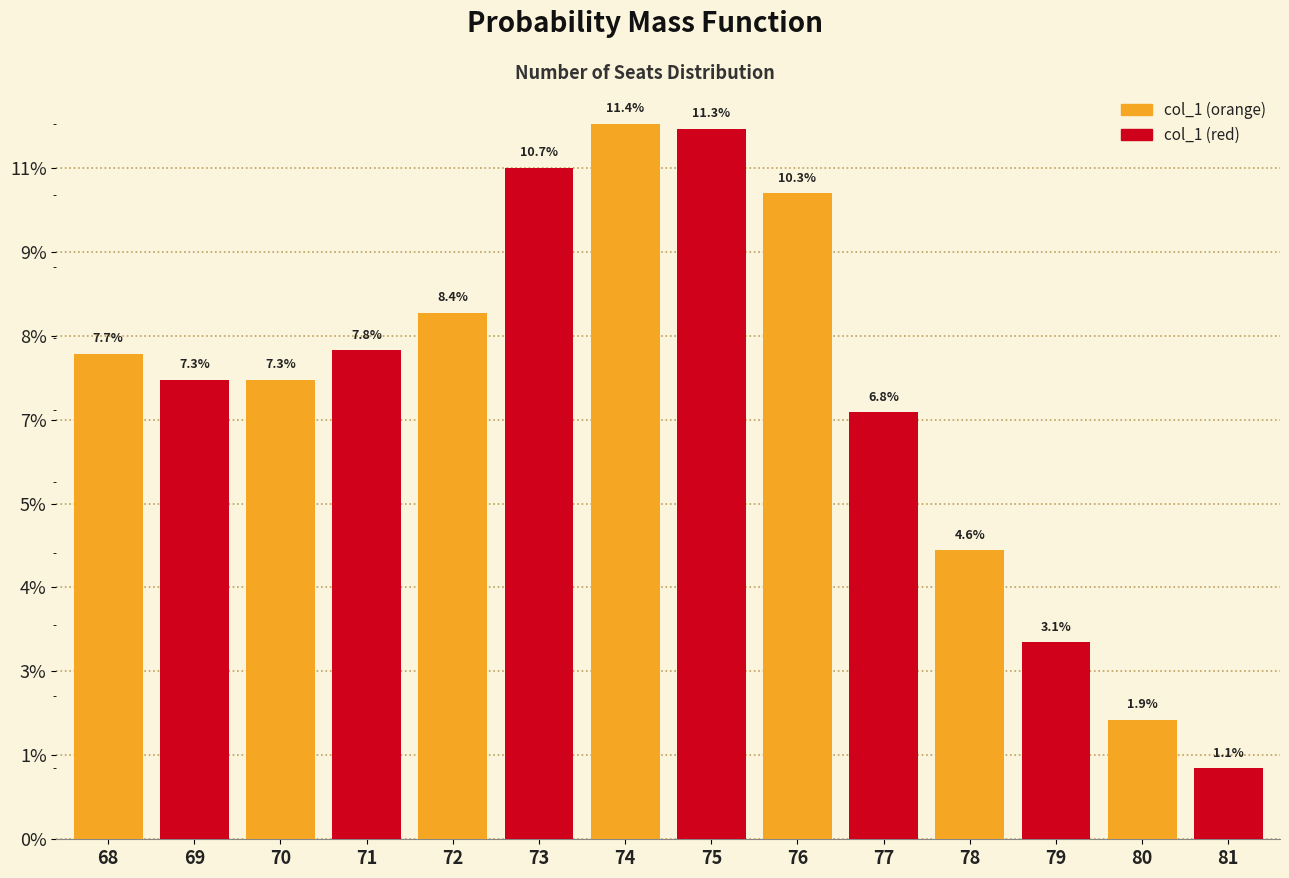

How many col_1 (red) values are between 0 and 1?

7